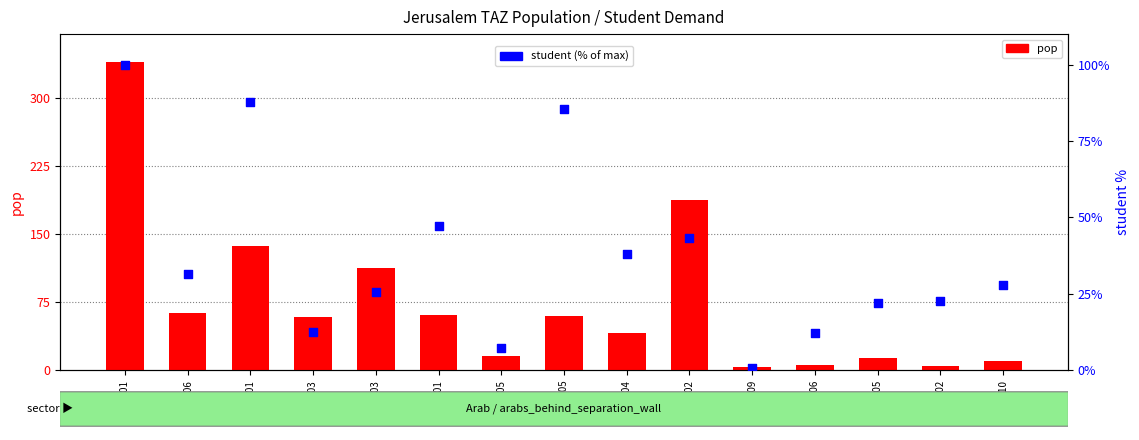

Which series has the widest spread of Y values?

pop